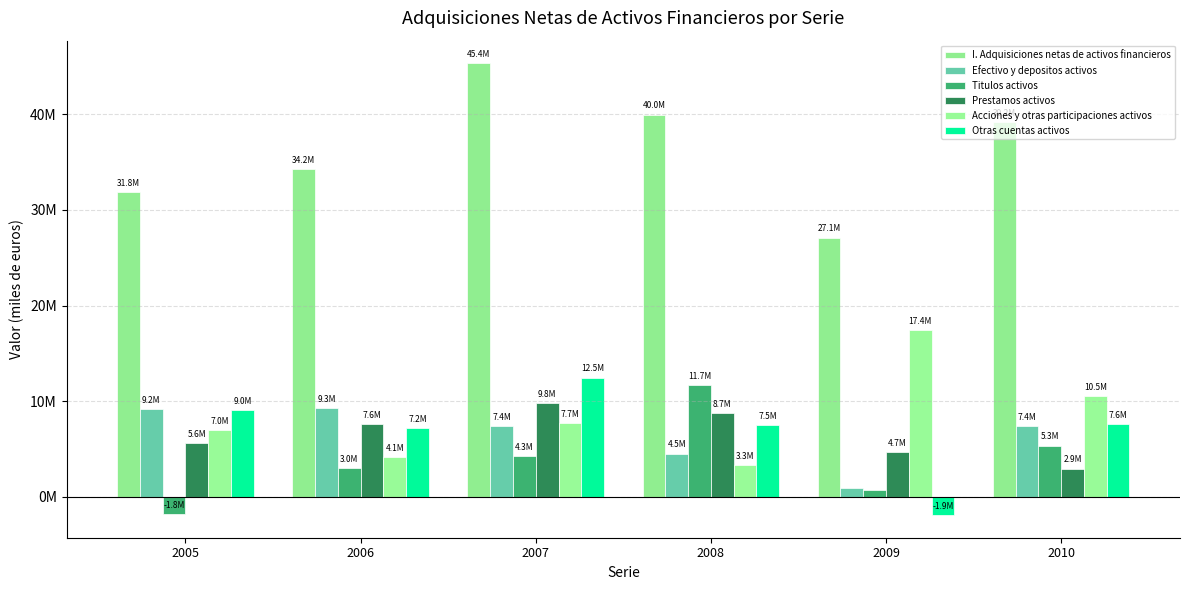

Are the bars grouped side by side (vs. stacked)?

Yes